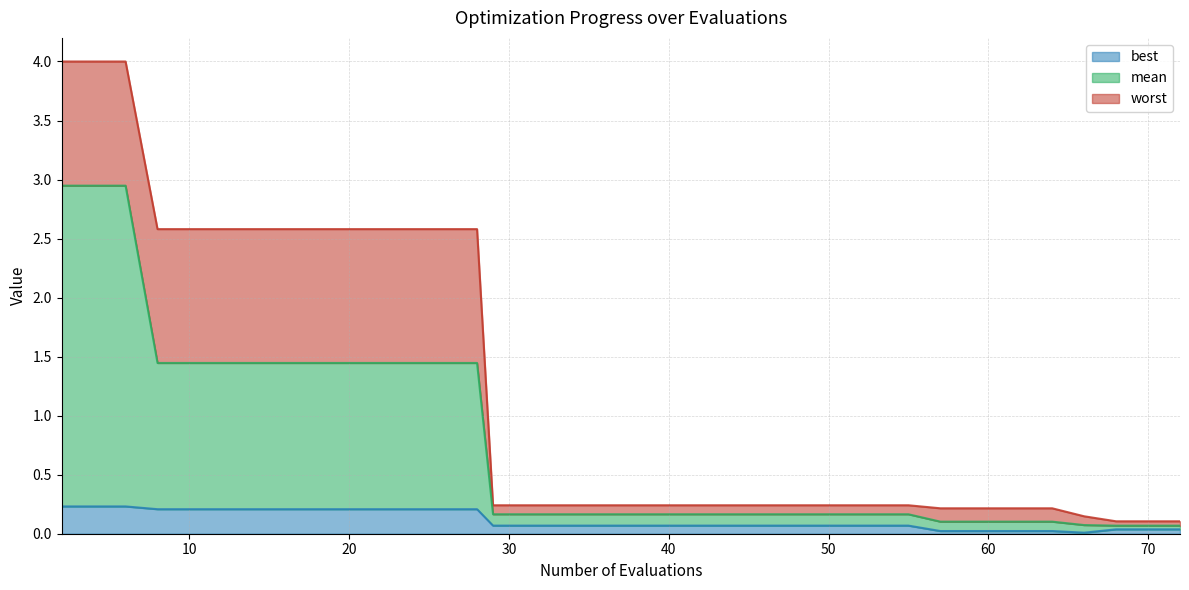

What are all the series names shown in the legend?

best, mean, worst